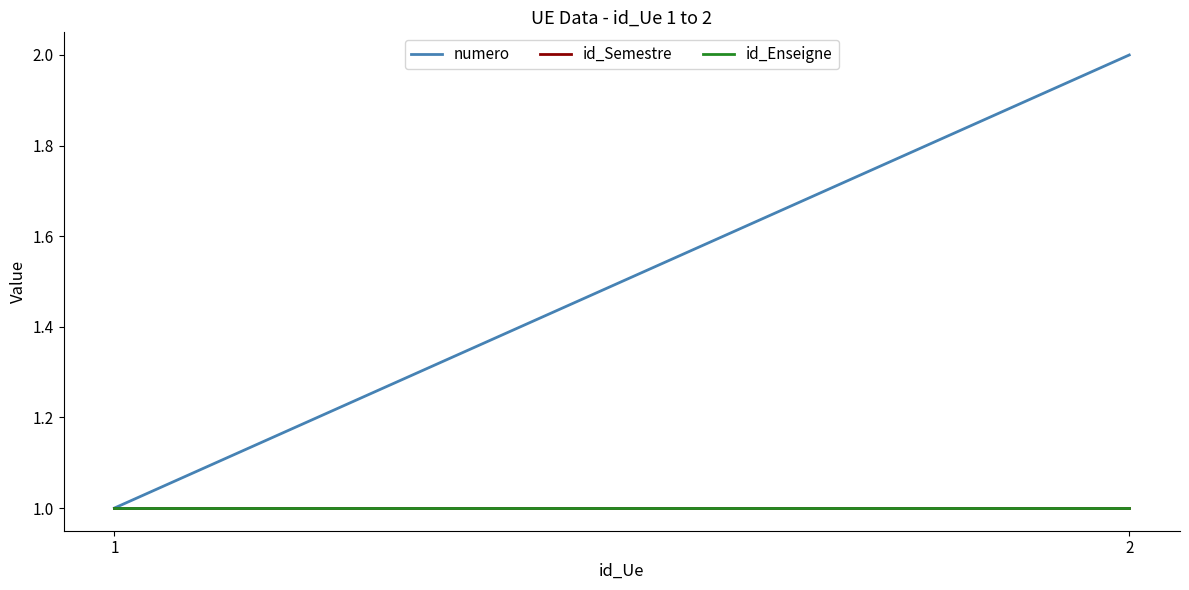

Where is numero nearest to the value 1?

1